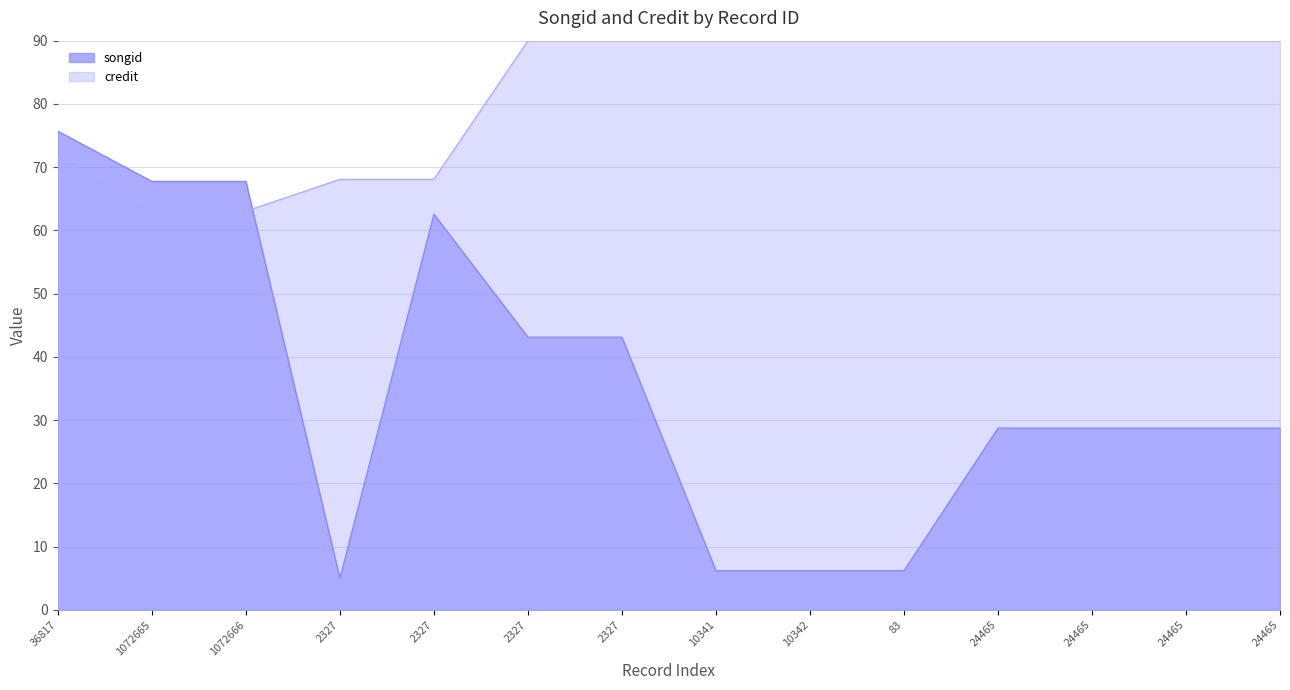

Which series has the widest spread of values?

songid